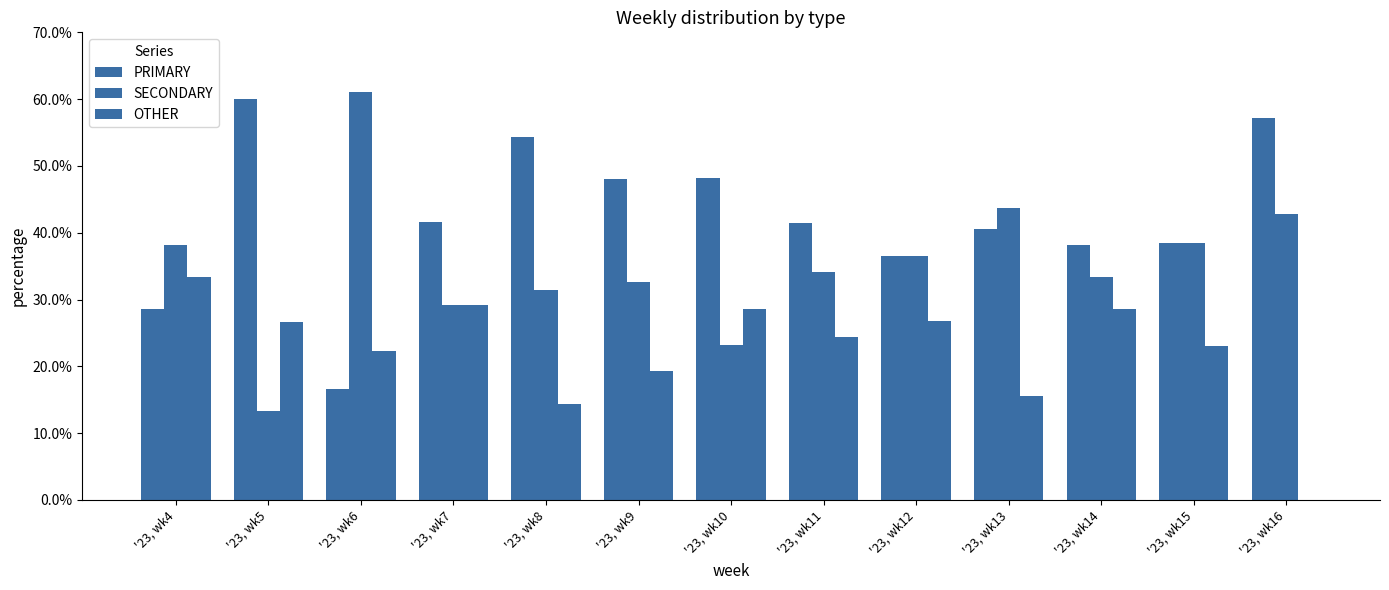

What is the value of the SECONDARY bar at the 1st from the left?

38.1